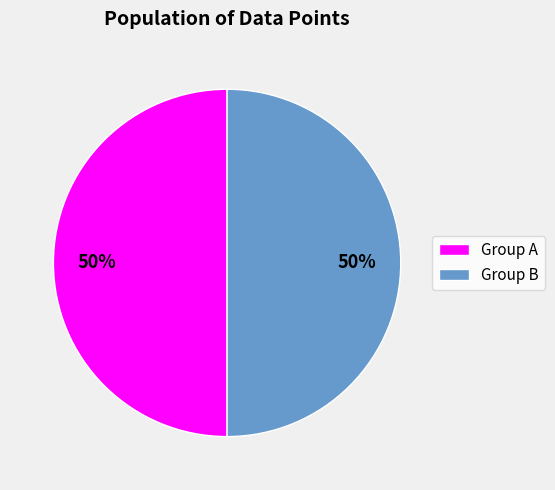

To the nearest percent, what portion does Group B represent?

50%